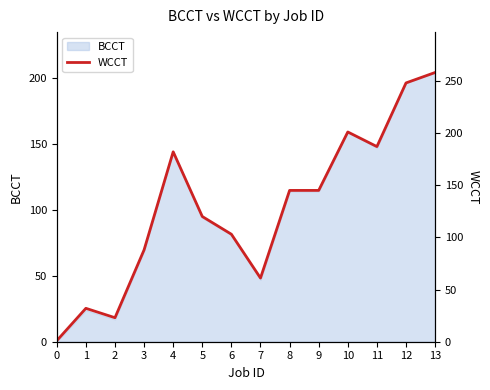

Is it true that BCCT equals 0 at 0?

True